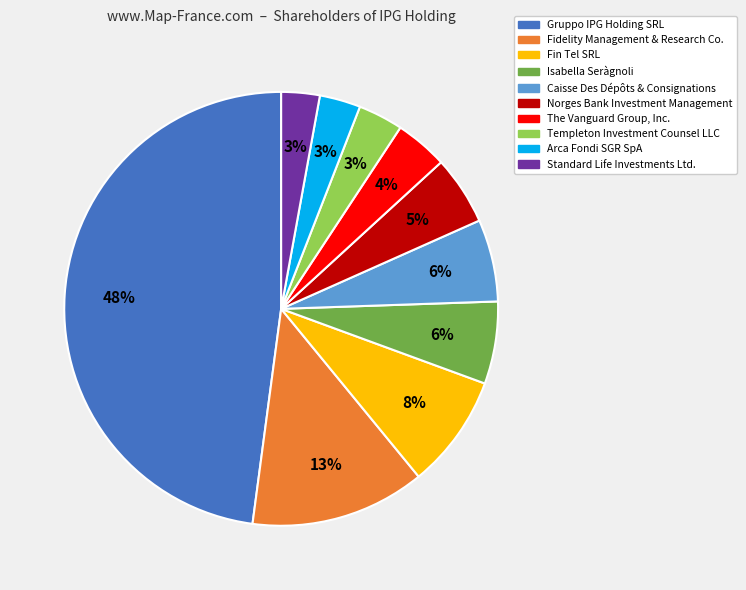

Is the sum of Standard Life Investments Ltd. and Arca Fondi SGR SpA greater than half?

No